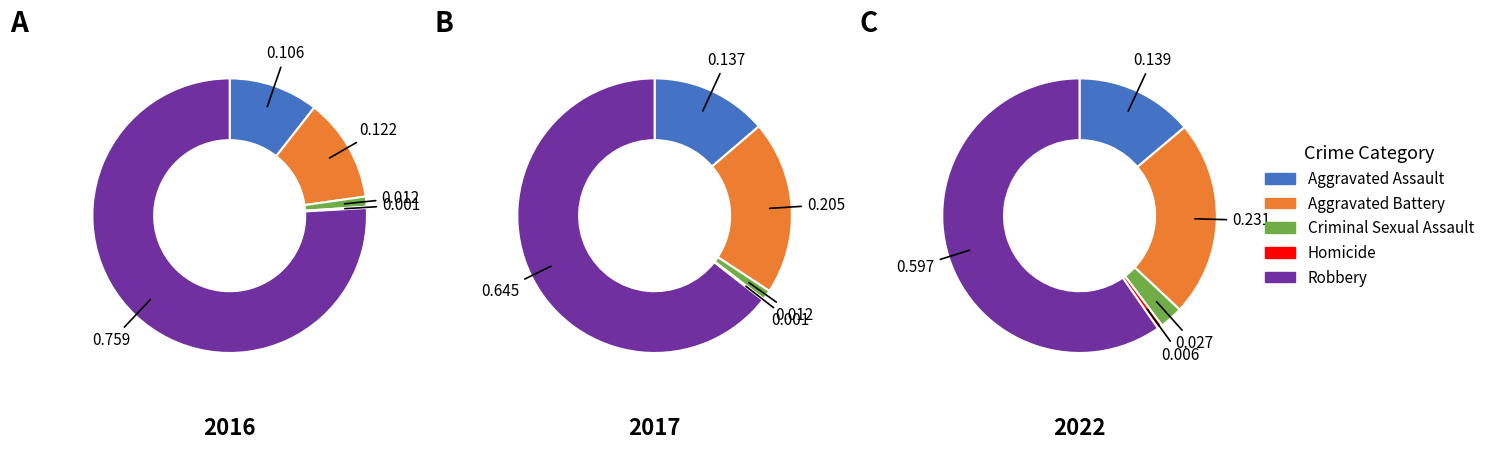

How many slices are in this pie chart?

5